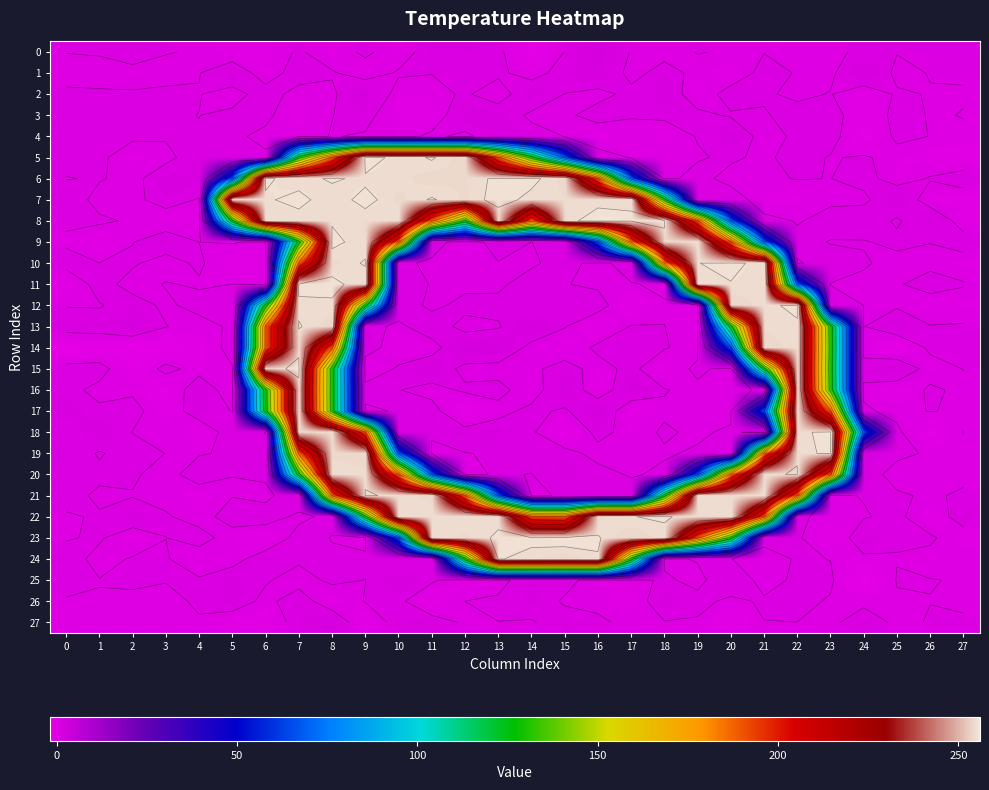

Read the 5 value at 19.

-0.1